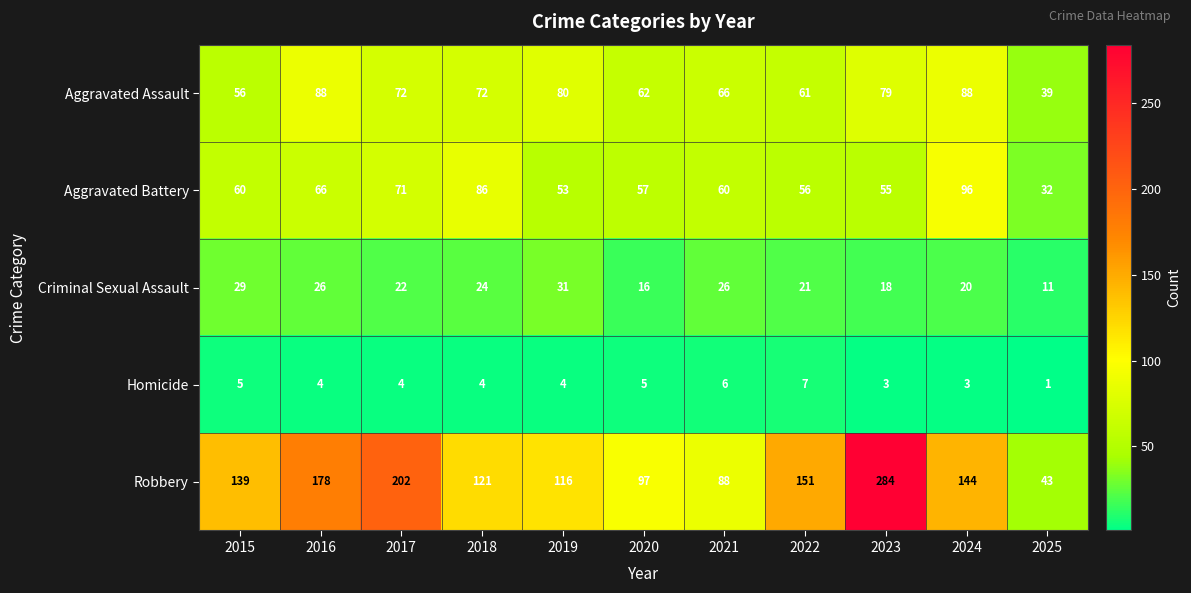

Which series has the largest range (max minus min)?

Robbery